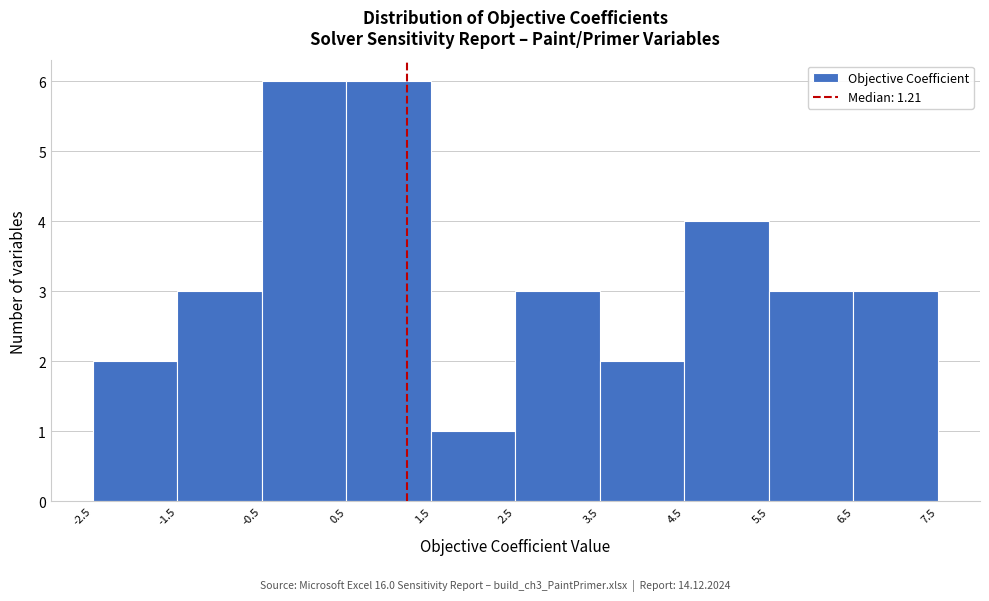

What is the height of the bar covering -0.5 to 0.5 on the x-axis? The values are not printed on the chart, so give them approximately, as read against the axis.

6